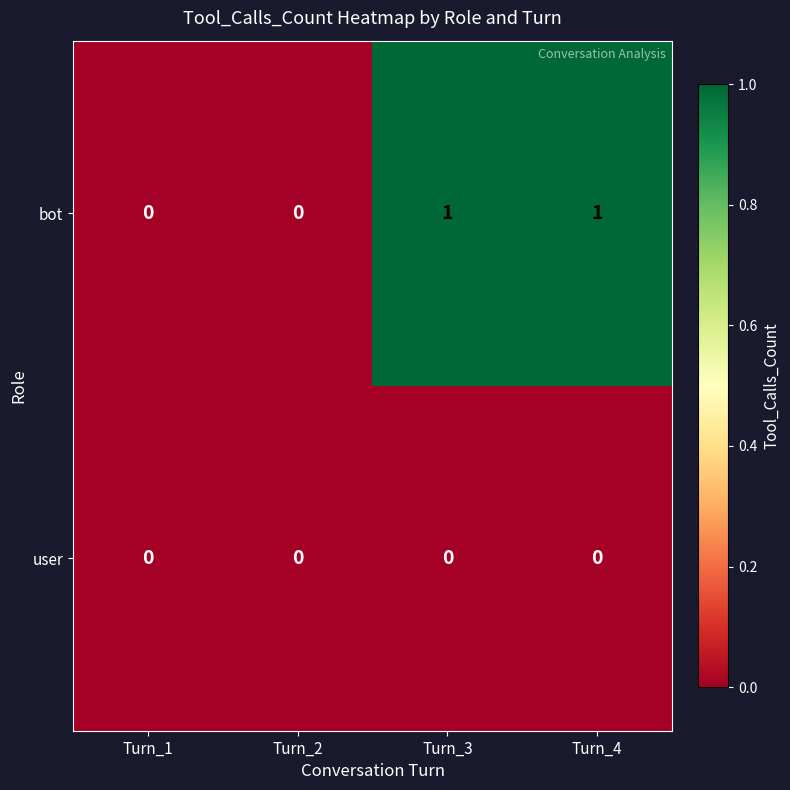

The value of bot at Turn_4 is 0. True or false?

False